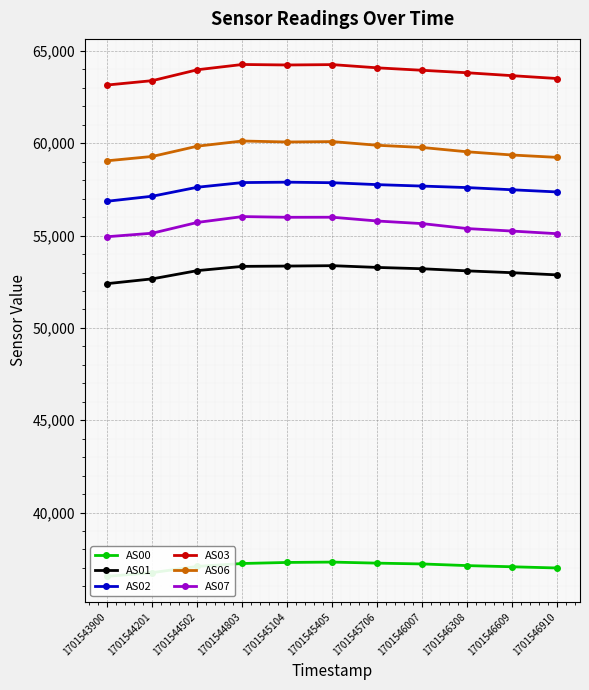

At 1701546007, list the series in order from smallest to largest.

AS00, AS01, AS07, AS02, AS06, AS03